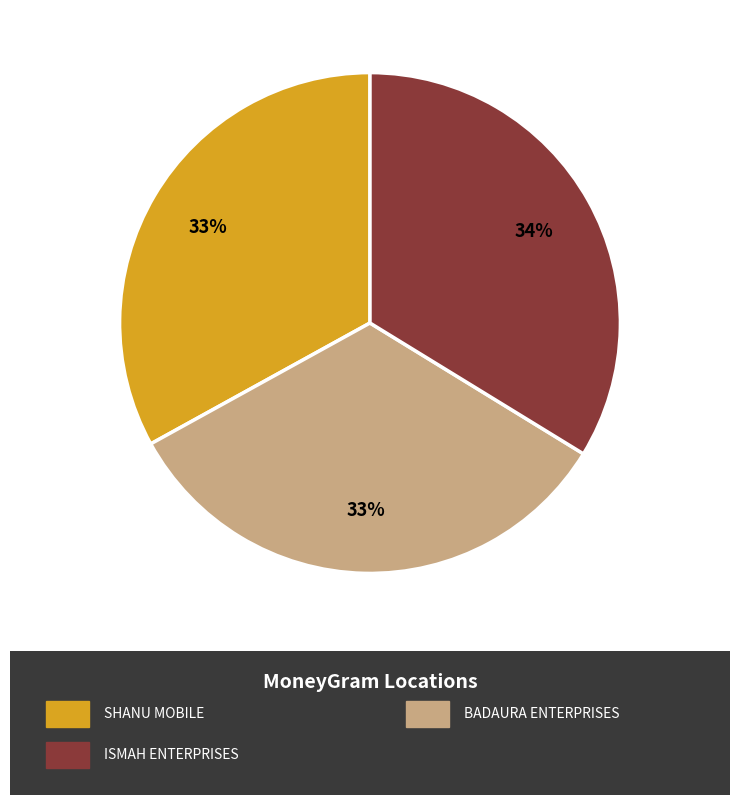

Does any single category account for the majority?

No